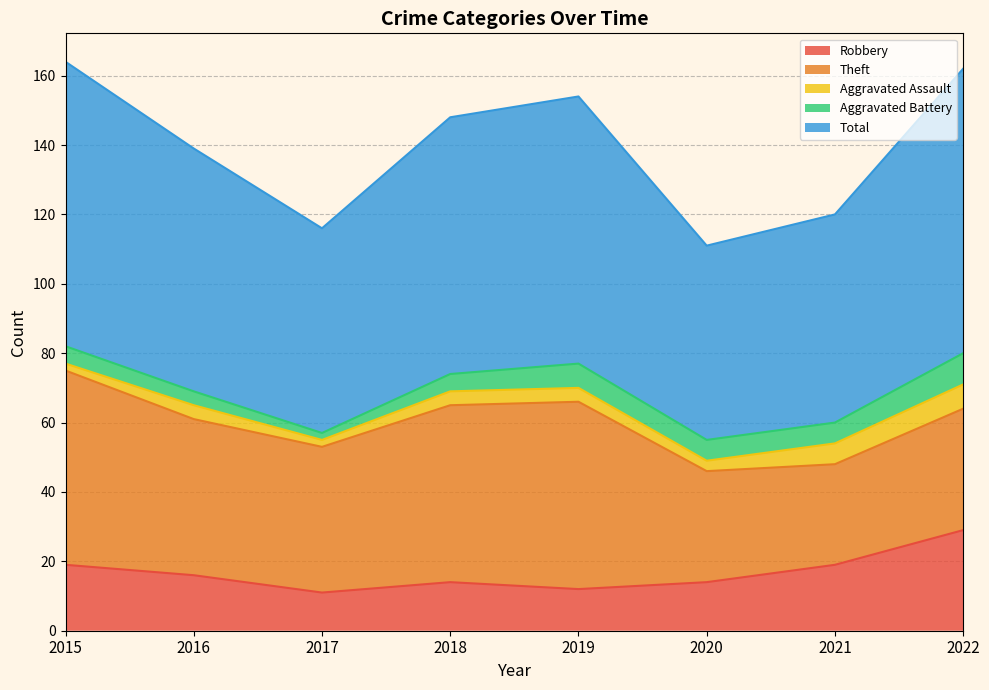

What is the spread (max minus min) of values at 2020?

53